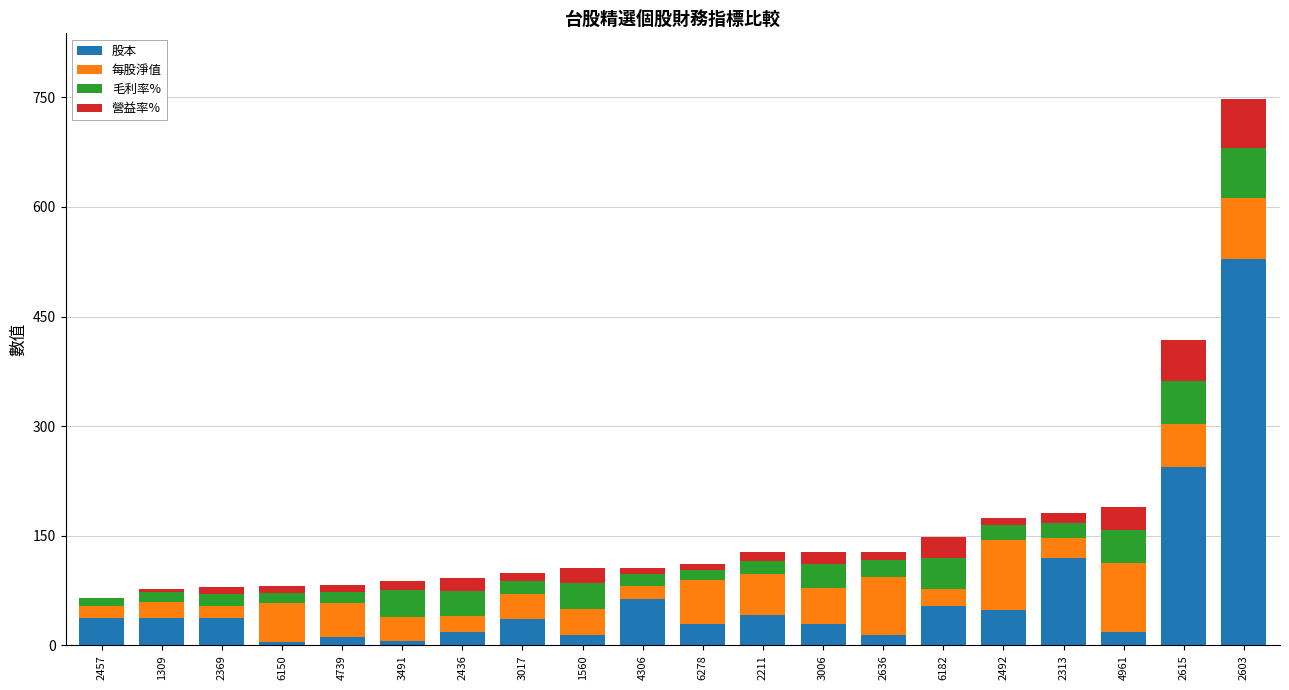

Is it true that 股本 equals 21.4 at 4306?

False